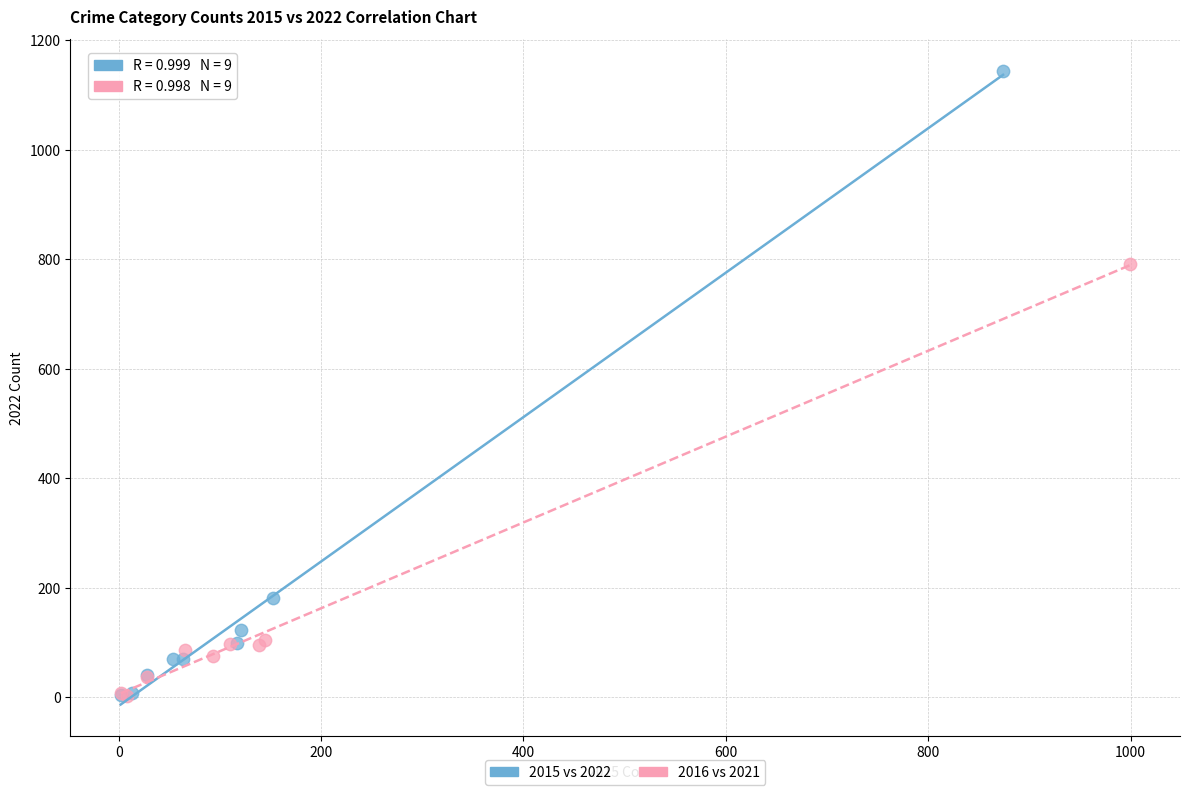

Which series reaches the maximum Y coordinate?

2015 vs 2022